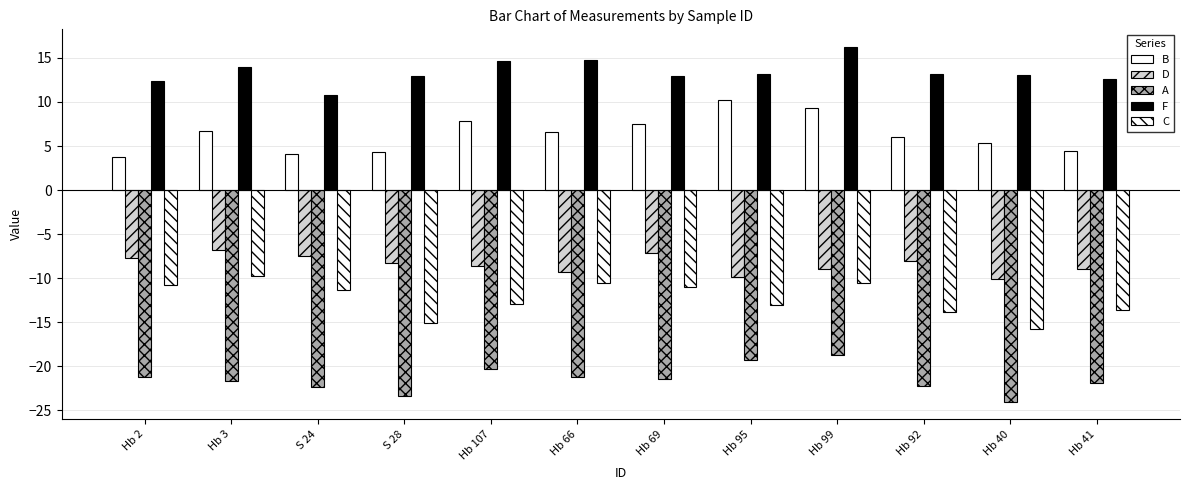

What is the label of the 1st bar from the left?

Hb 2